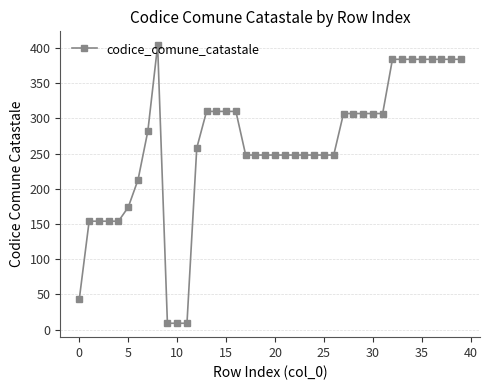

What is the value of the 19th point from the left?

248